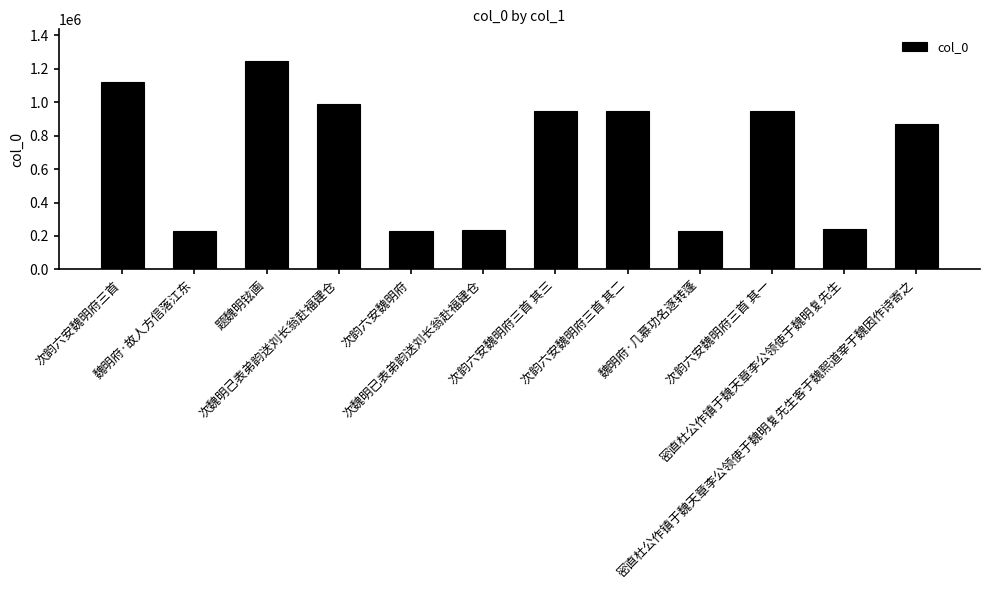

At which label does the data first exceed 946726?

次韵六安魏明府三首